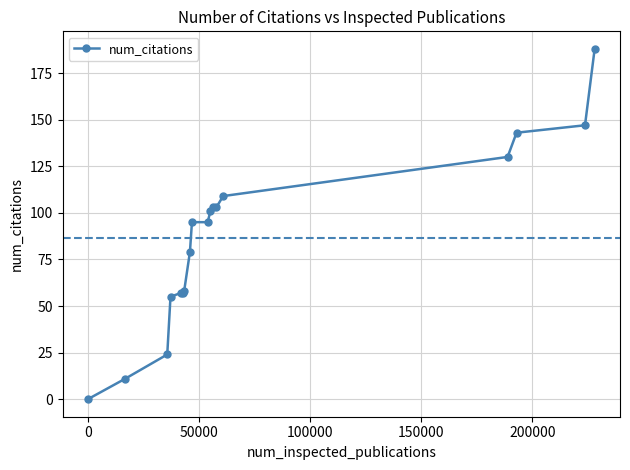

What is the difference between the maximum and minimum values?

188